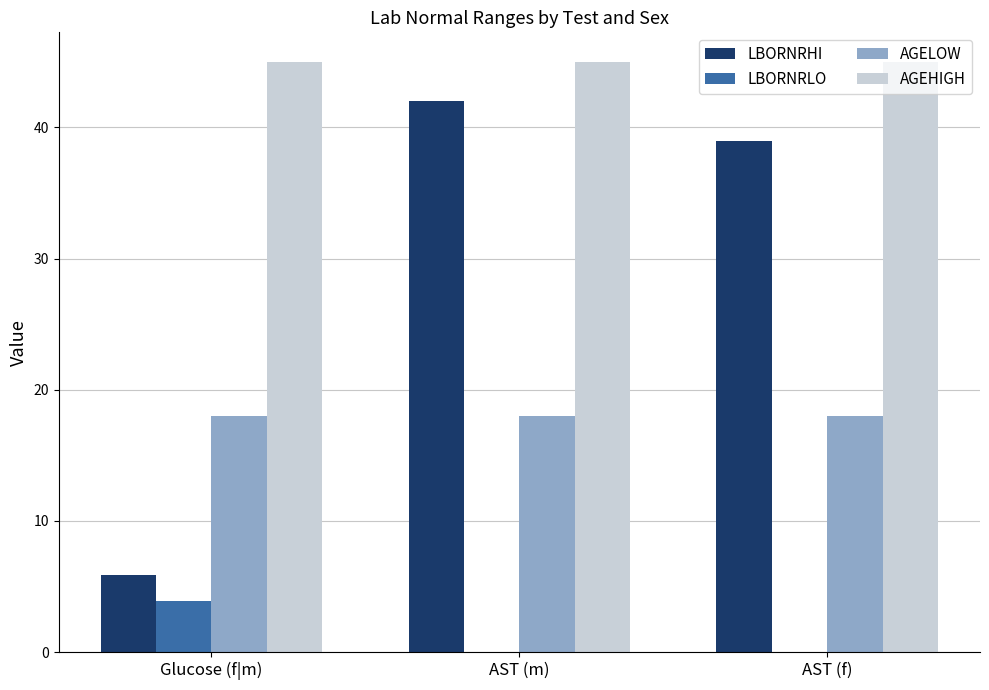

Reading right to left, transcribe all the data shown in this chart.

LBORNRHI: 39.0	42.0	5.9
LBORNRLO: 0.0	0.0	3.9
AGELOW: 18.0	18.0	18.0
AGEHIGH: 45.0	45.0	45.0